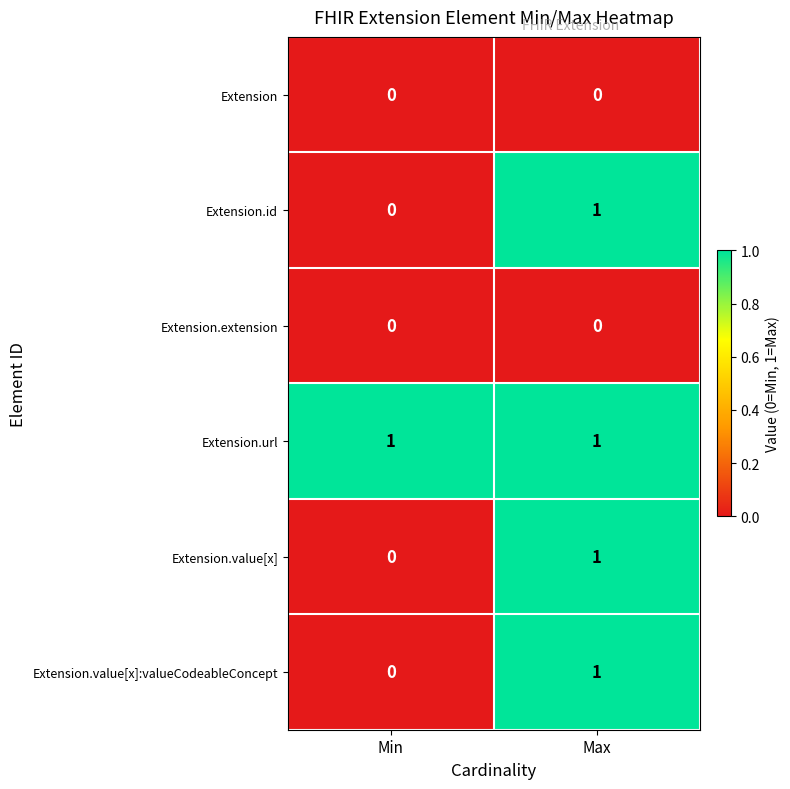

Reading left to right, what are all the values shown in this chart?

Extension: 0	0
Extension.id: 0	1
Extension.extension: 0	0
Extension.url: 1	1
Extension.value[x]: 0	1
Extension.value[x]:valueCodeableConcept: 0	1